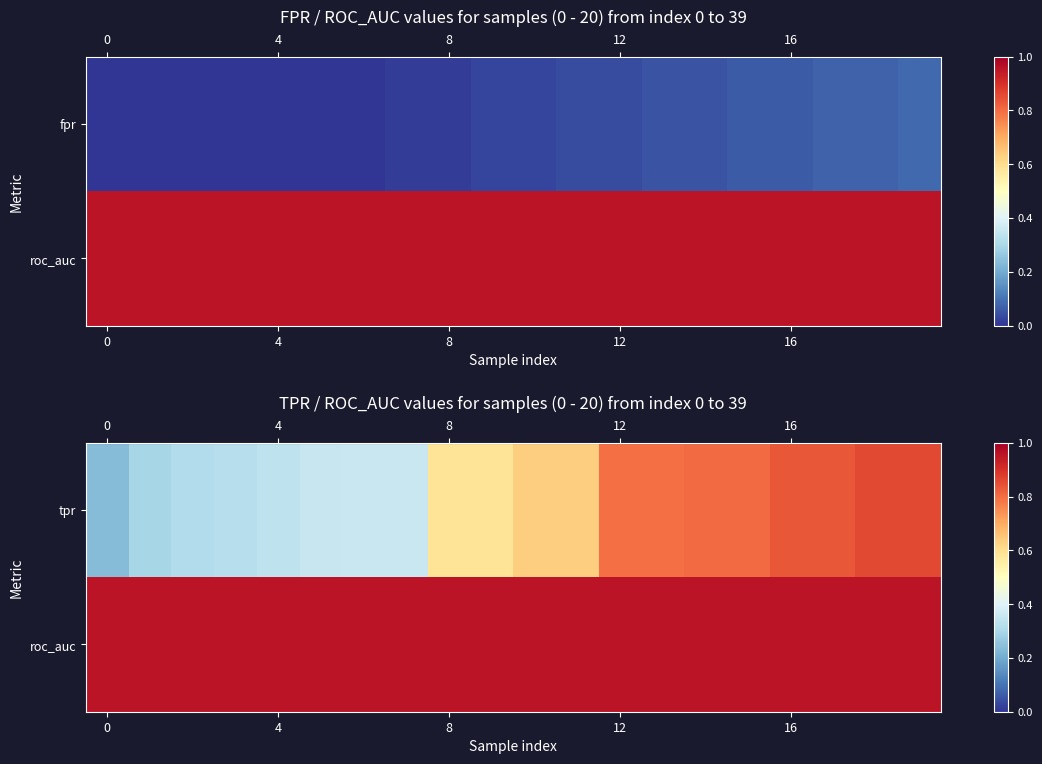

What is the difference between the maximum and minimum values in the row_0 series?

0.6